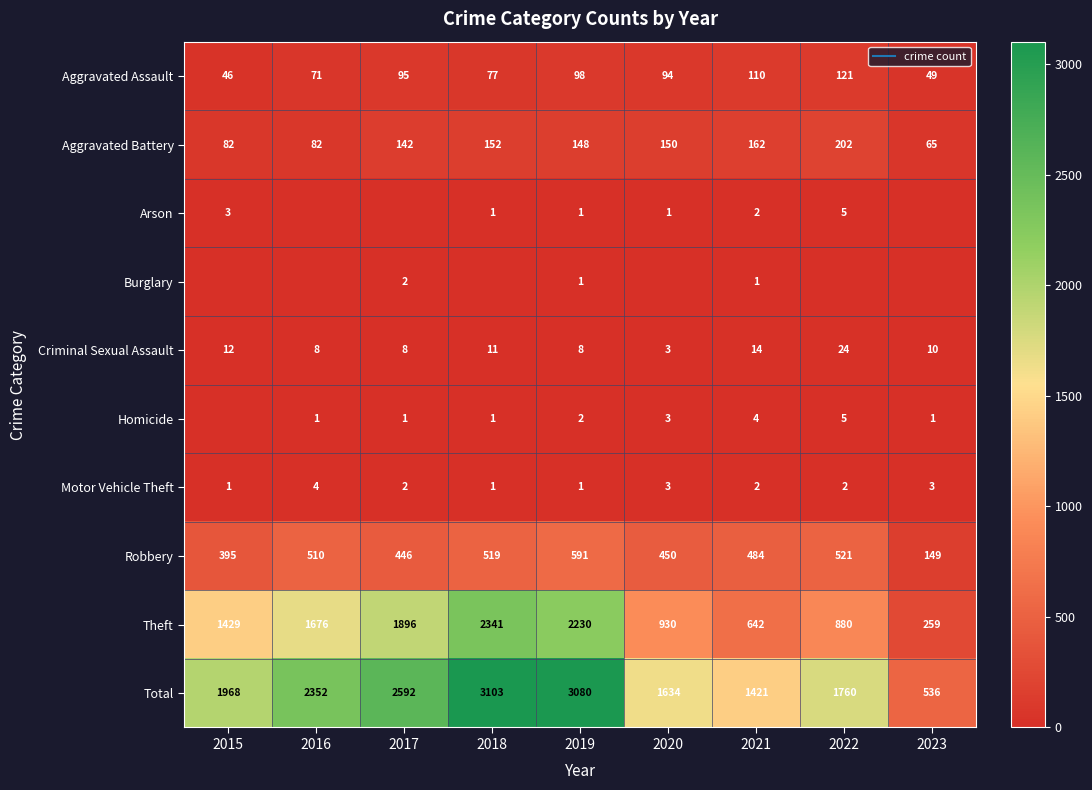

At which label does Aggravated Battery reach its peak?

2022